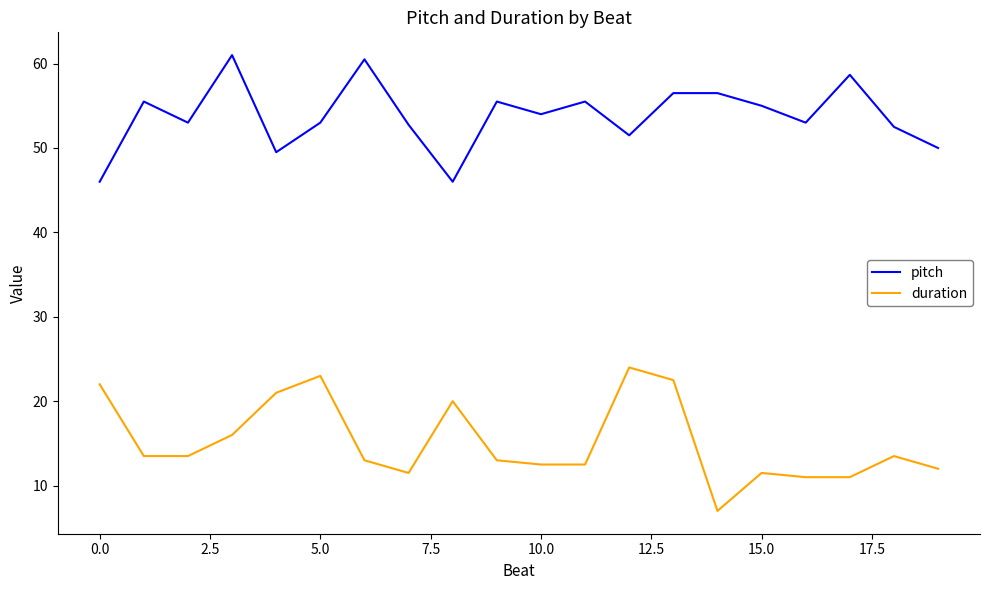

True or false: pitch and duration cross at least once.

False